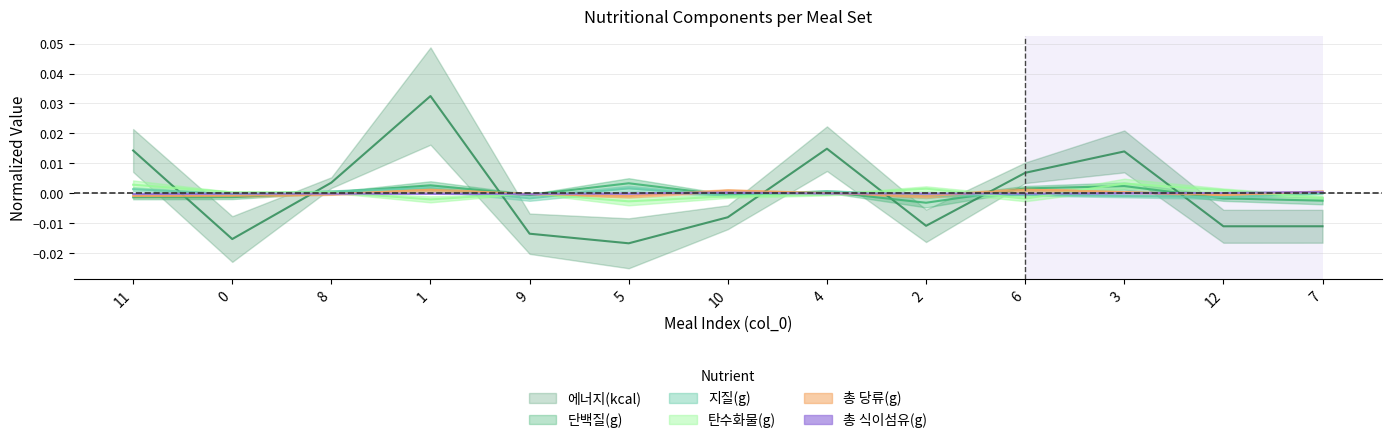

Which series has the largest total across all categories?

단백질(g)